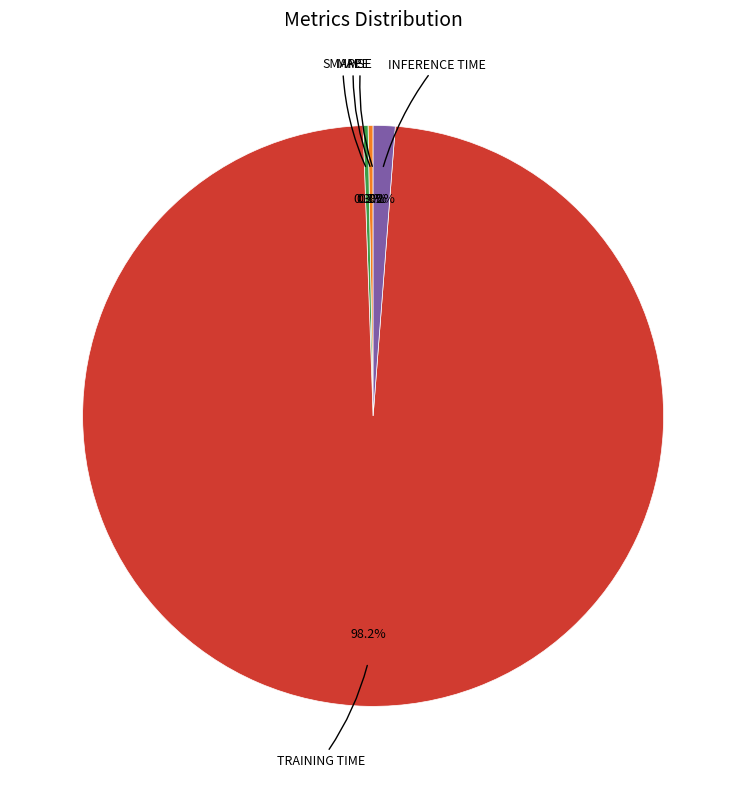

Does any single category account for the majority?

Yes